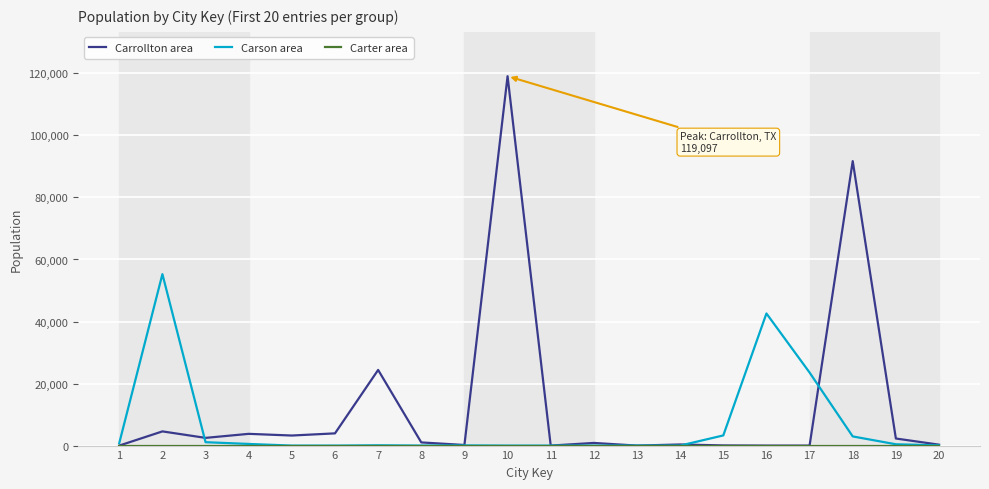

Which series has the widest spread of values?

Carrollton area